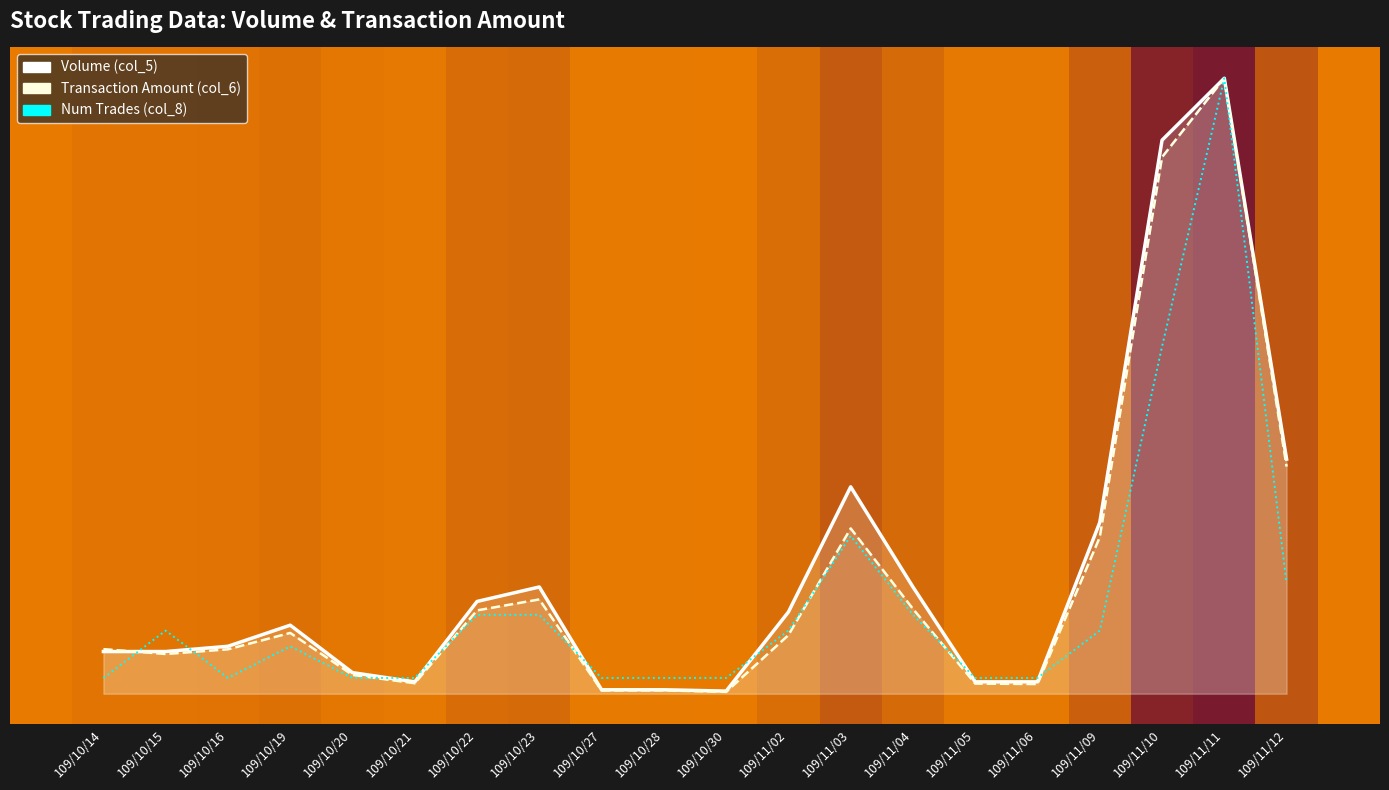

What is the label of the 12th point from the right?

109/10/27